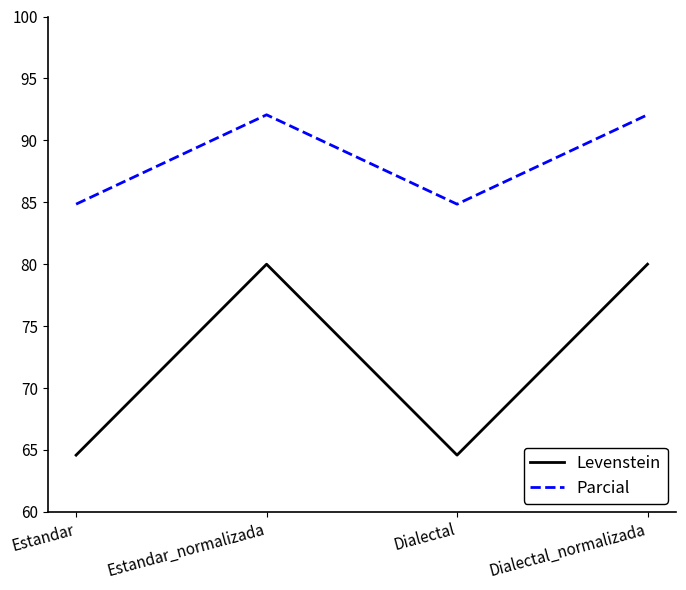

Is the value of Levenstein at Dialectal_normalizada greater than the value of Parcial at Estandar_normalizada?

No